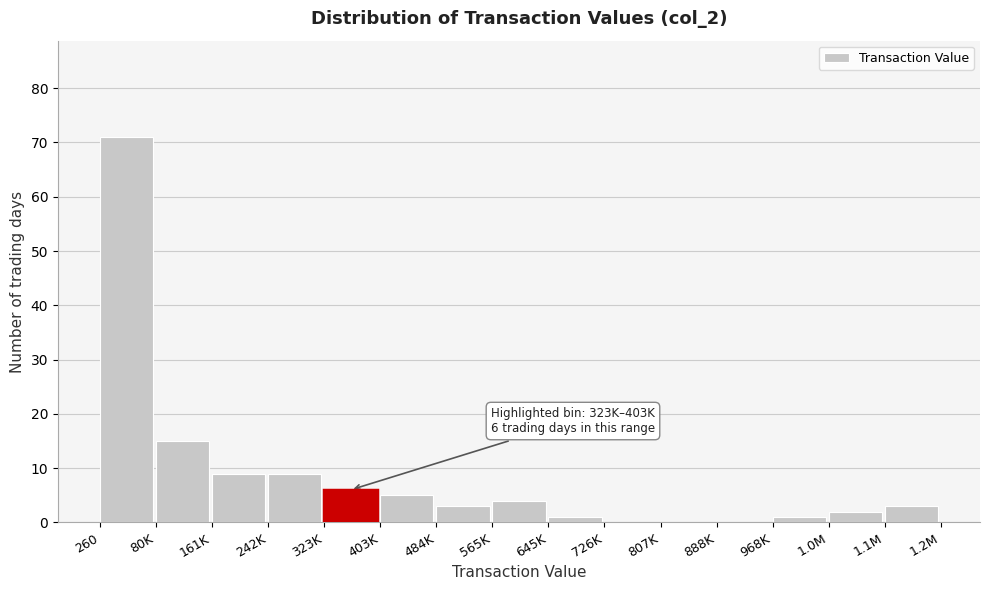

Reading left to right, what are all the values shown in this chart?

260=71	80K=15	161K=9	242K=9	323K=6	403K=5	484K=3	565K=4	645K=1	726K=0	807K=0	888K=0	968K=1	1.0M=2	1.1M=3